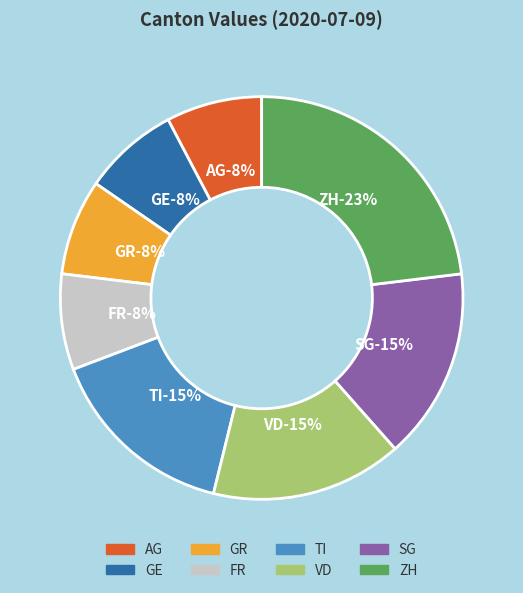

Is it true that AG is 15% of the pie?

False